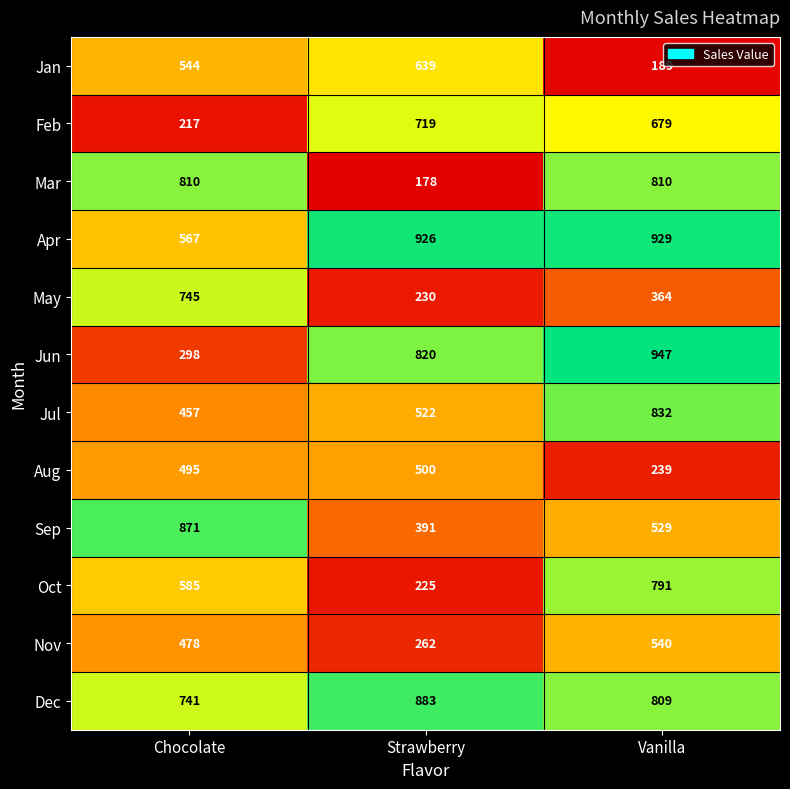

At Chocolate, list the series in order from smallest to largest.

Feb, Jun, Jul, Nov, Aug, Jan, Apr, Oct, Dec, May, Mar, Sep